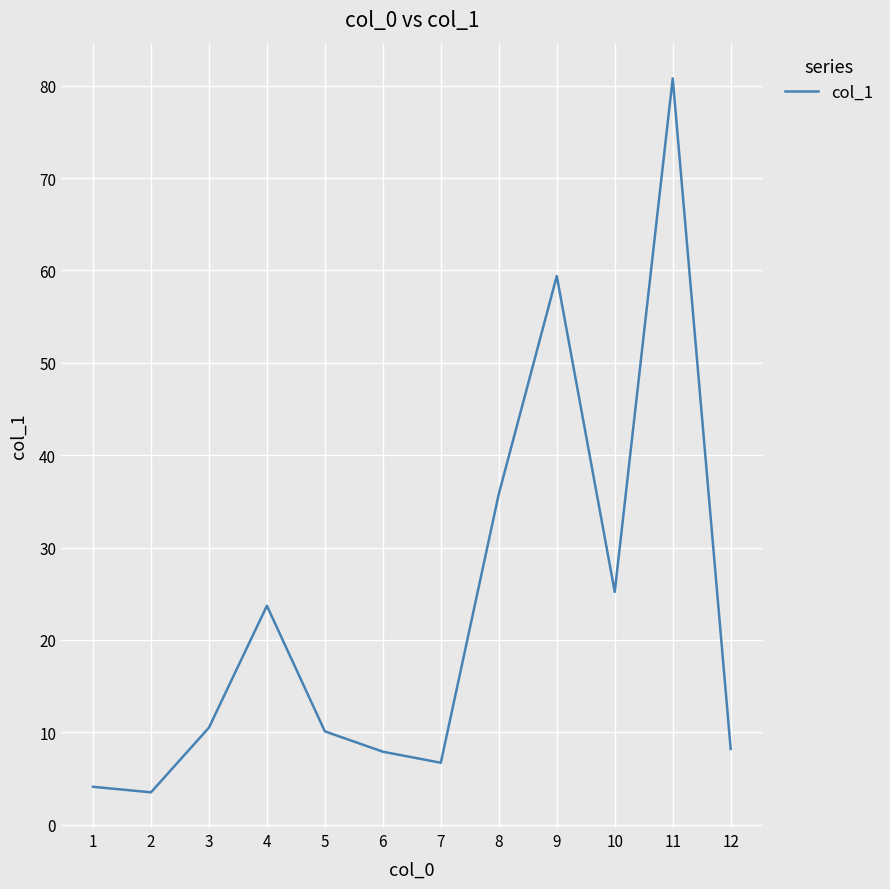

The value at 7 is 6.7. True or false?

True